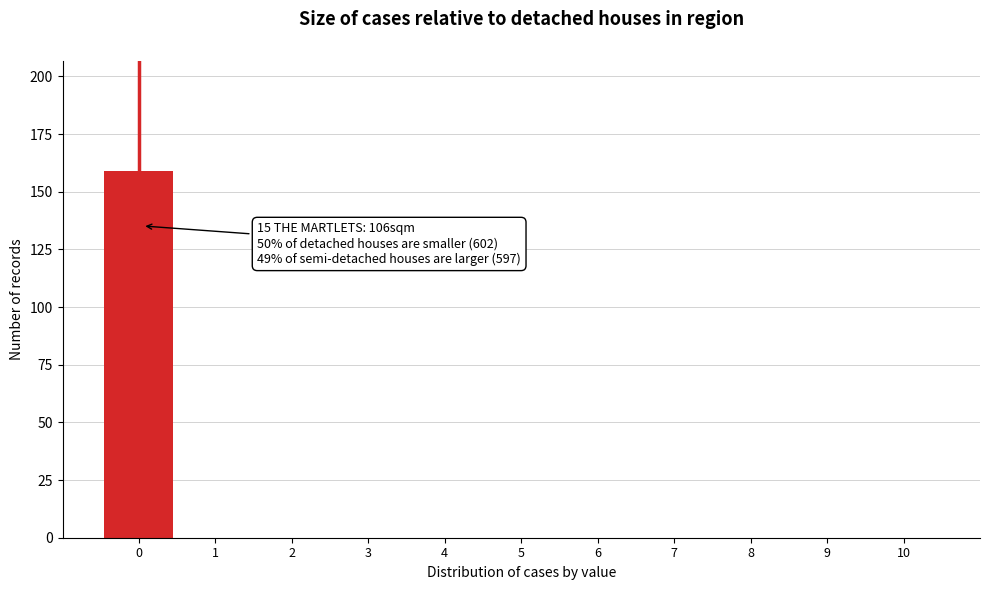

Reading left to right, list all the values displayed in this chart.

0=159	1=0	2=0	3=0	4=0	5=0	6=0	7=0	8=0	9=0	10=0